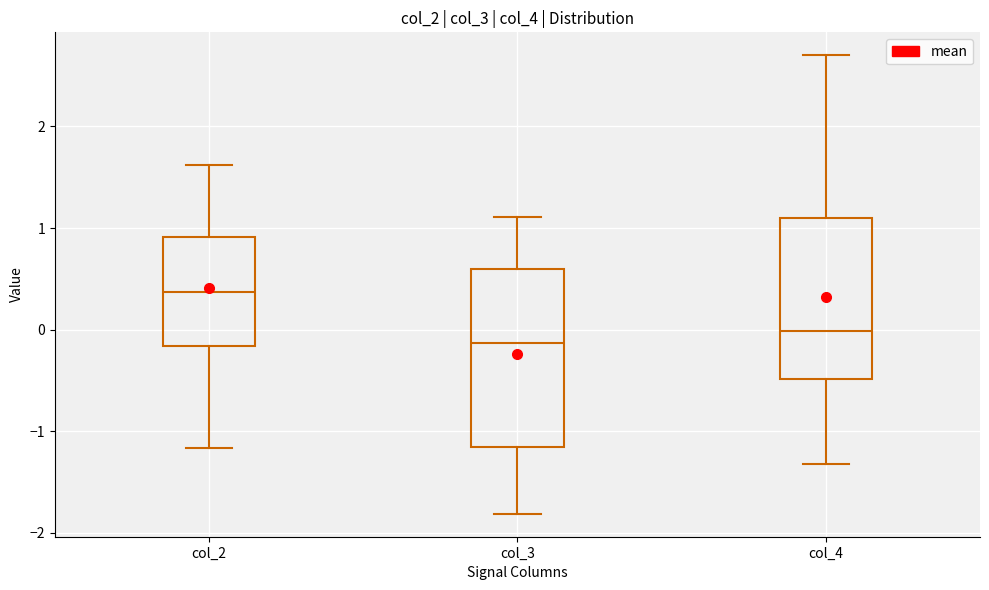

Comparing the boxes themselves (not the whiskers), which one is the tallest?

col_3